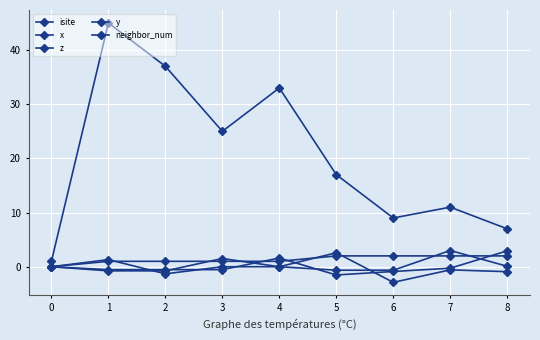

How many series are shown in this chart?

5